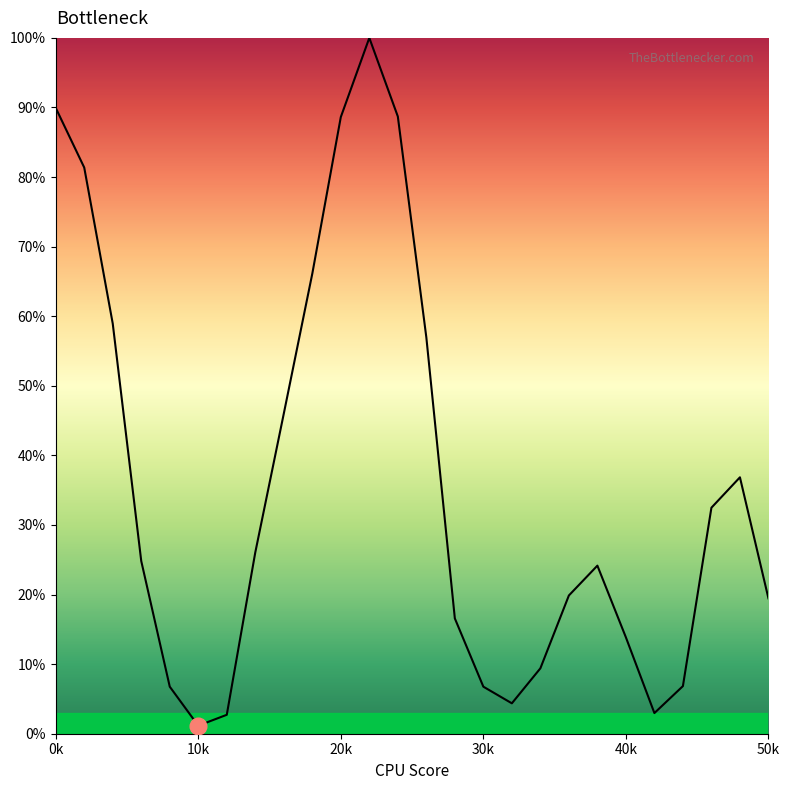

What is the maximum value shown in the chart?

100.0